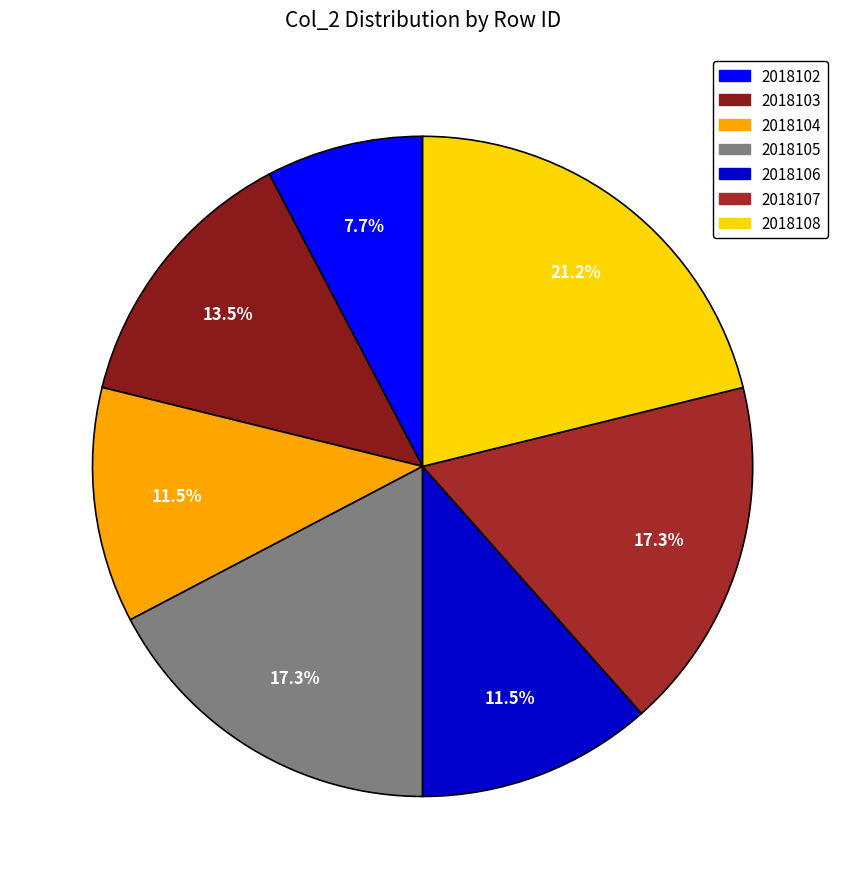

Is it true that 2018103 is 21% of the pie?

False